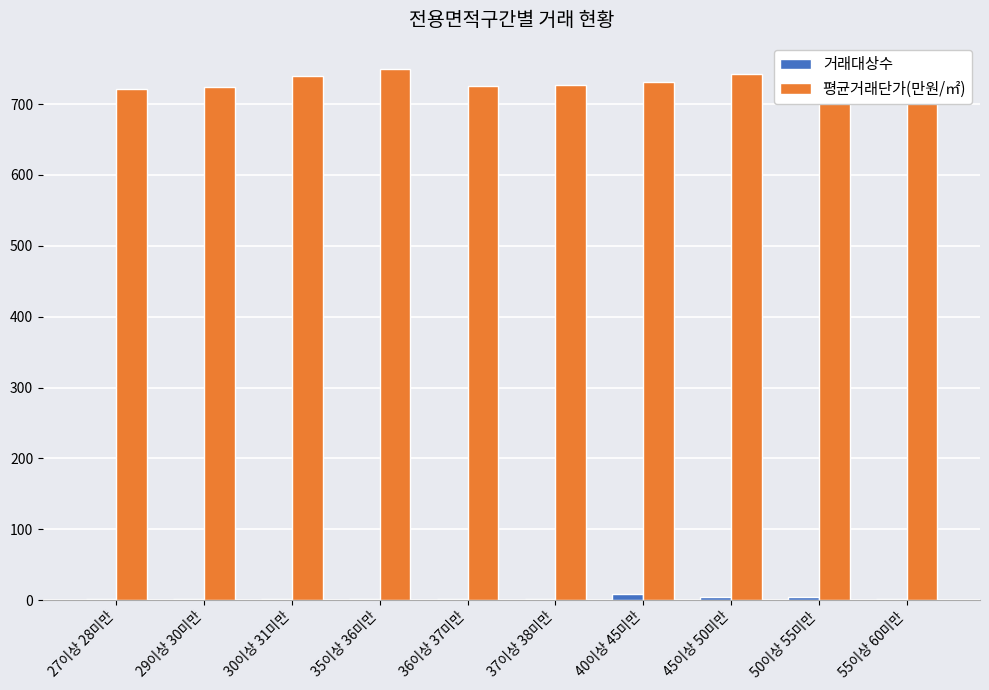

What is the spread (max minus min) of values at 40이상 45미만?

721.7